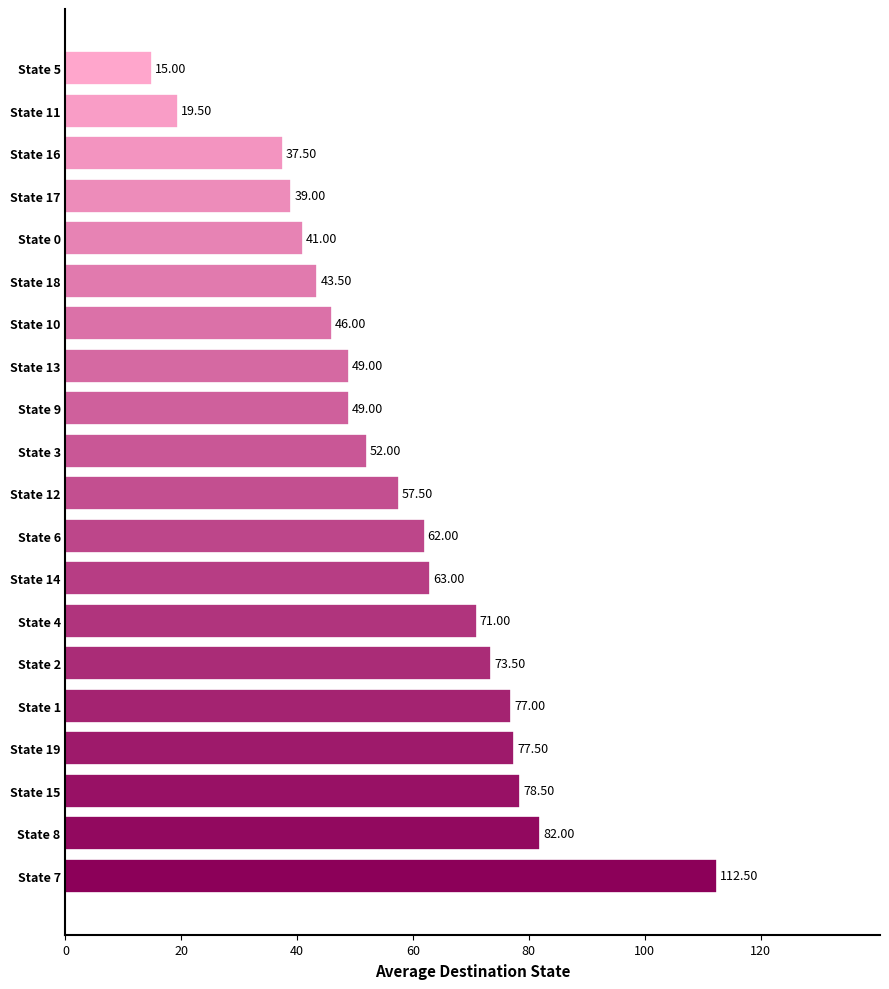

What is the ratio of the value at State 18 to the value at State 4?

0.6